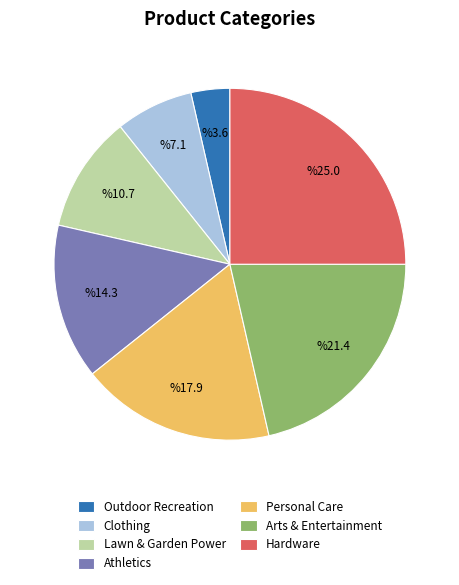

How many slices are in this pie chart?

7